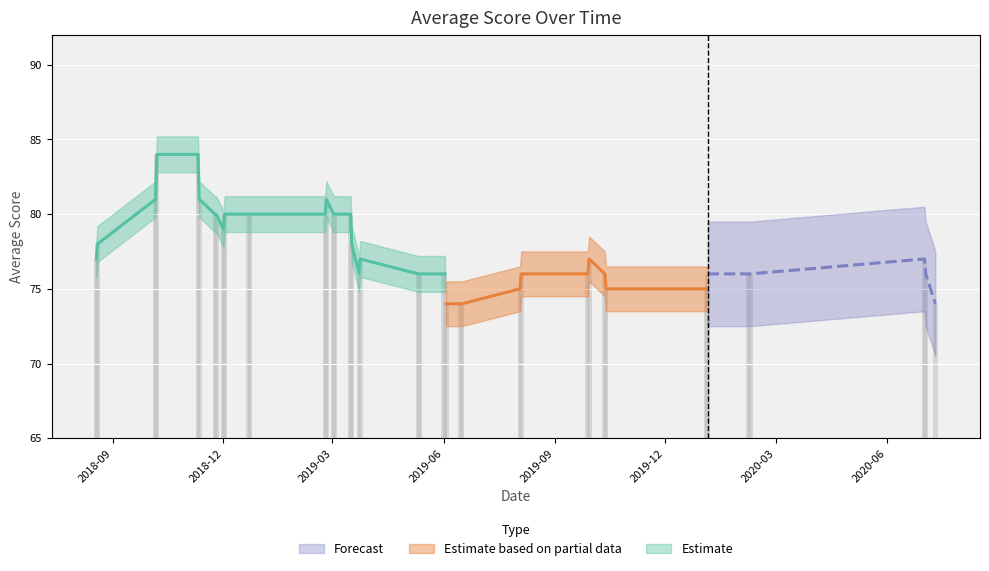

What is the sum of all values?

3107